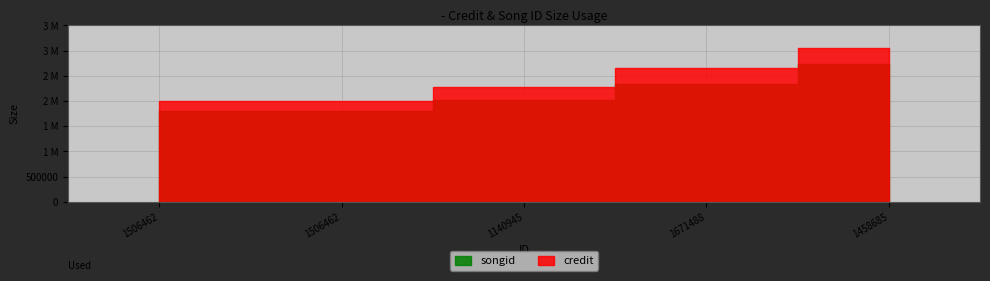

What is the difference between the songid values at 1140945 and 1671488?

320953